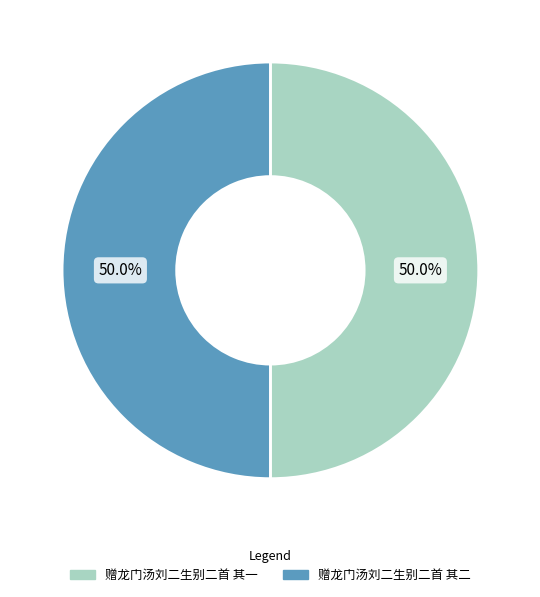

To the nearest percent, what is the average slice percentage?

50%